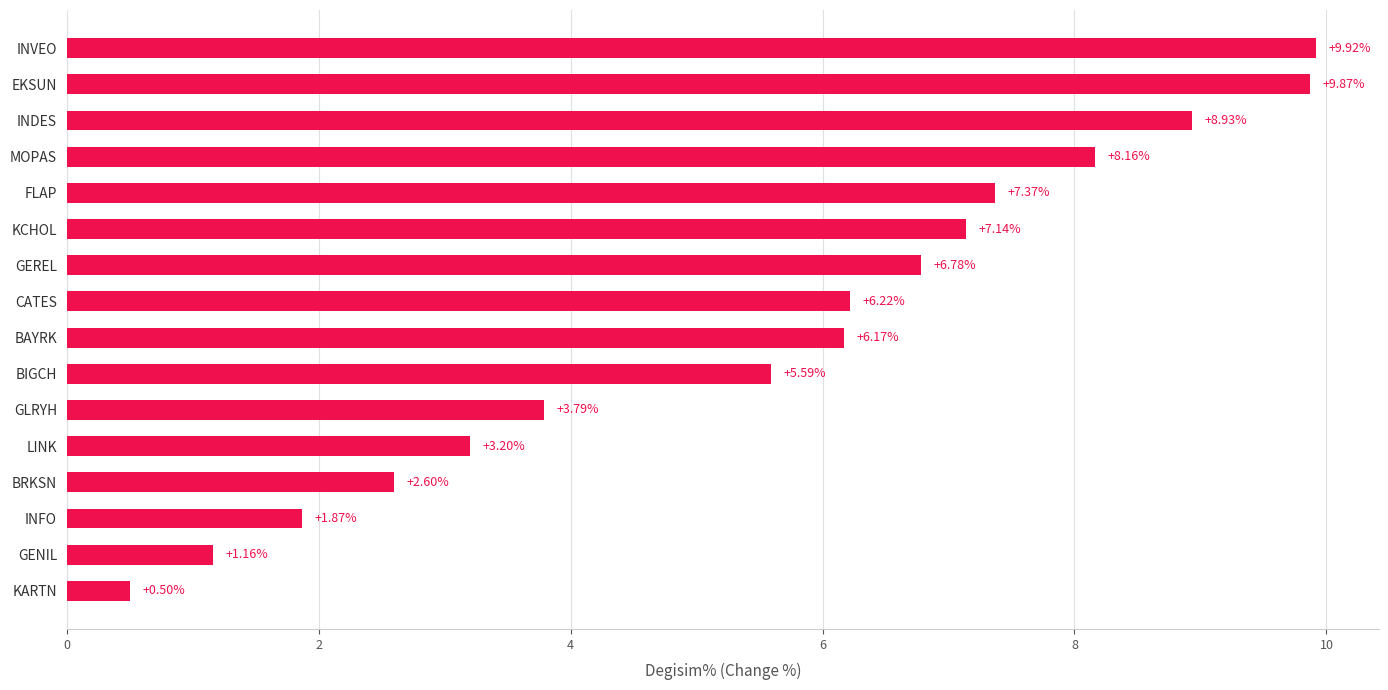

List the labels in order of value, smallest first.

KARTN, GENIL, INFO, BRKSN, LINK, GLRYH, BIGCH, BAYRK, CATES, GEREL, KCHOL, FLAP, MOPAS, INDES, EKSUN, INVEO